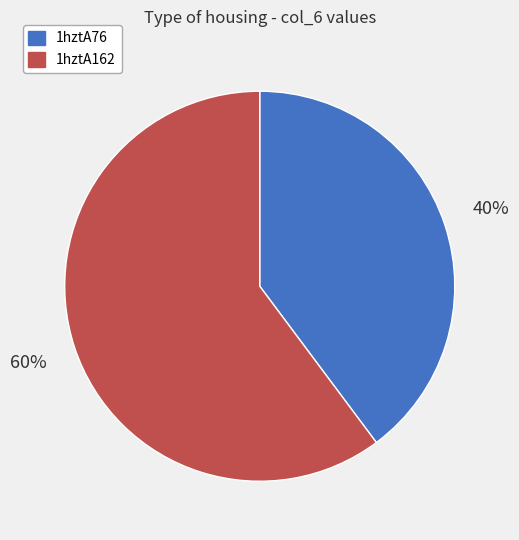

What percentage is the 1hztA162 slice, to the nearest percent?

60%